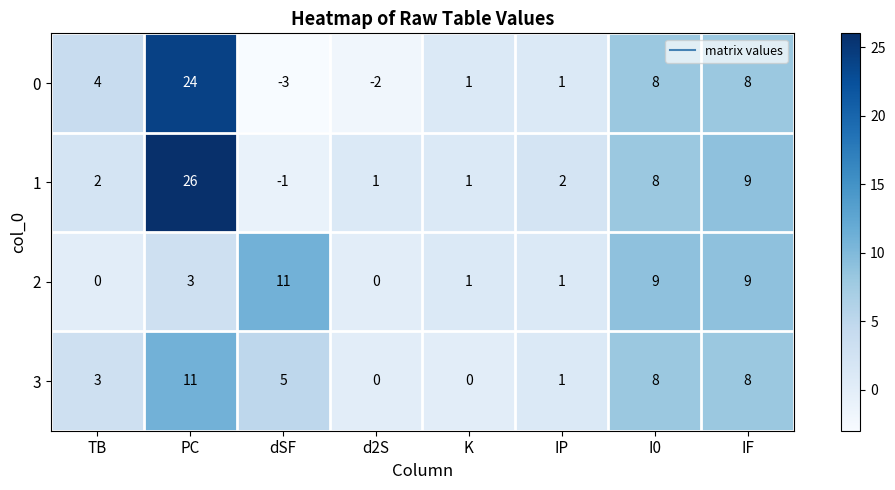

Read the 2 value at IF, to the nearest 5.

10